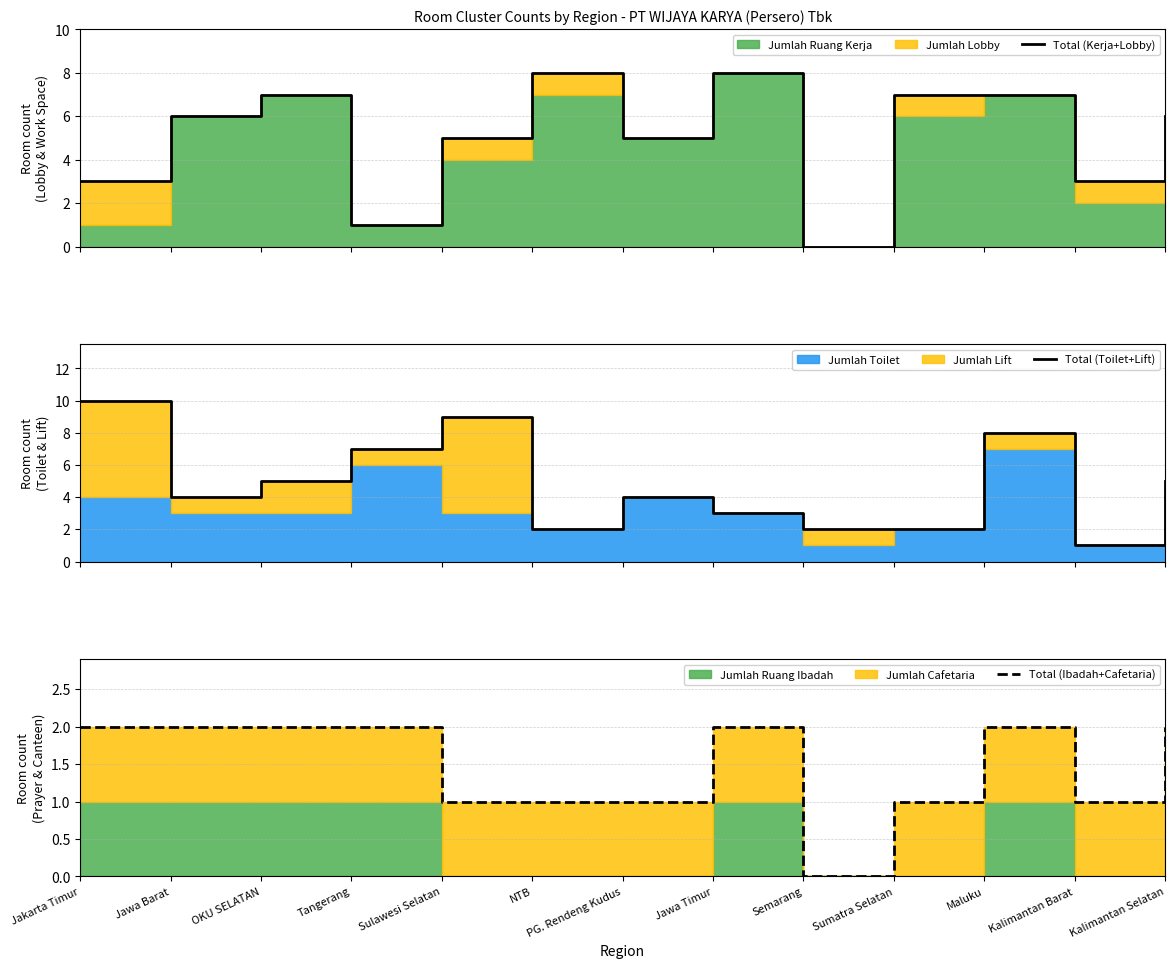

Rank the categories by Total (Ibadah+Cafetaria) value from lowest to highest.

Semarang, Sulawesi Selatan, NTB, PG. Rendeng Kudus, Sumatra Selatan, Kalimantan Barat, Jakarta Timur, Jawa Barat, OKU SELATAN, Tangerang, Jawa Timur, Maluku, Kalimantan Selatan